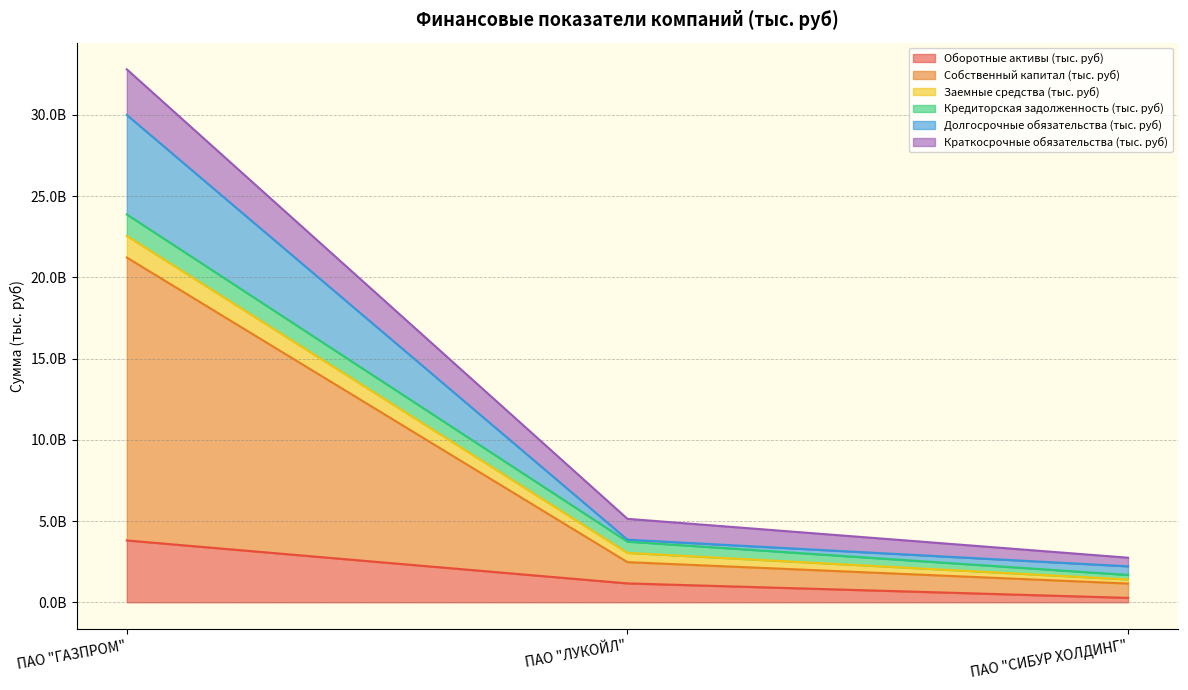

What is the difference between the maximum and second lowest values in the Оборотные активы (тыс. руб) series?

2644410384